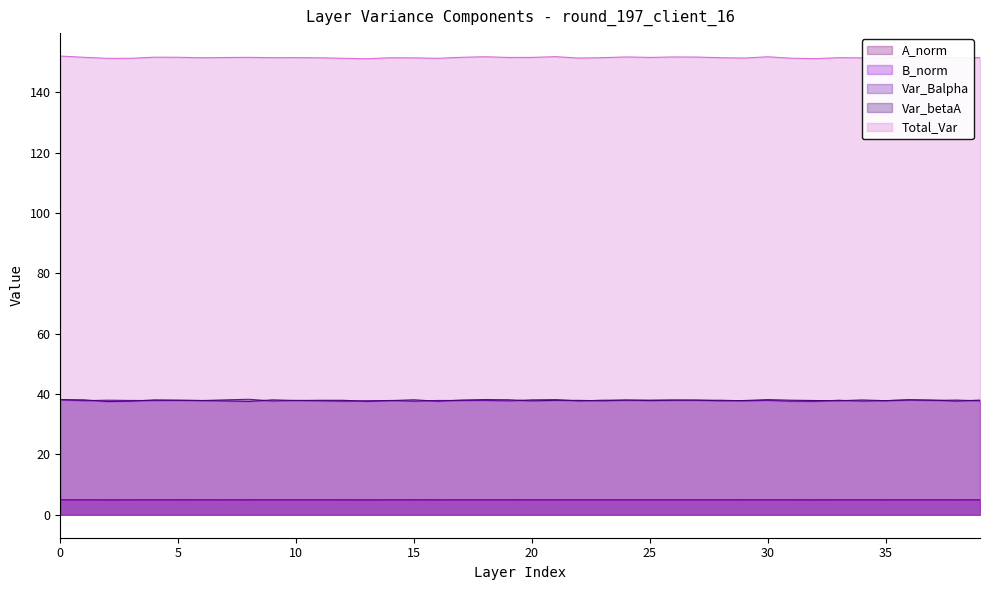

True or false: Total_Var has a value of 97.8 at 25.

False